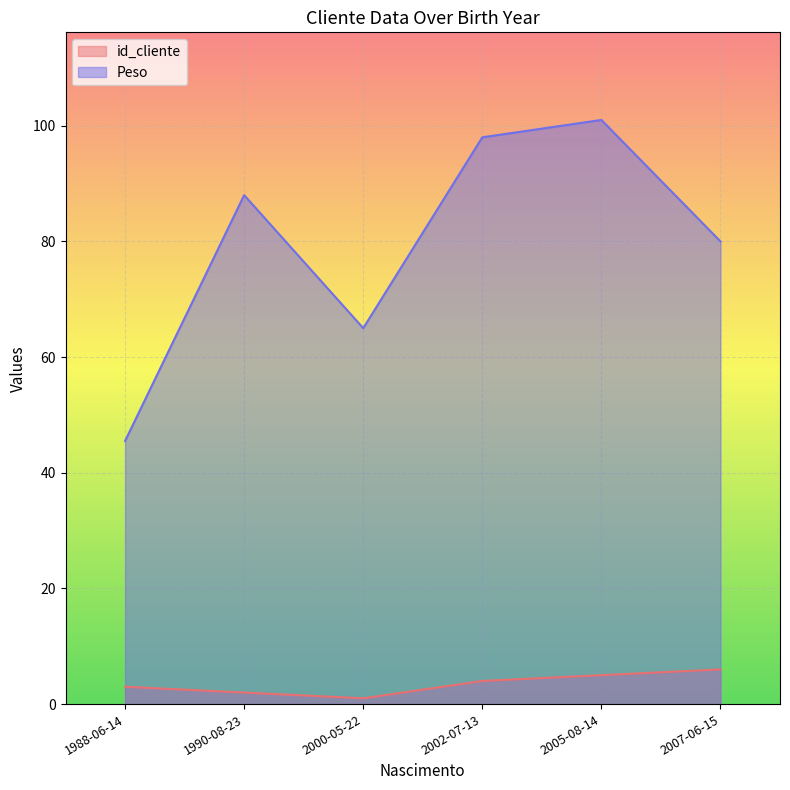

The id_cliente series shows 1.2 at 2002-07-13. True or false?

False